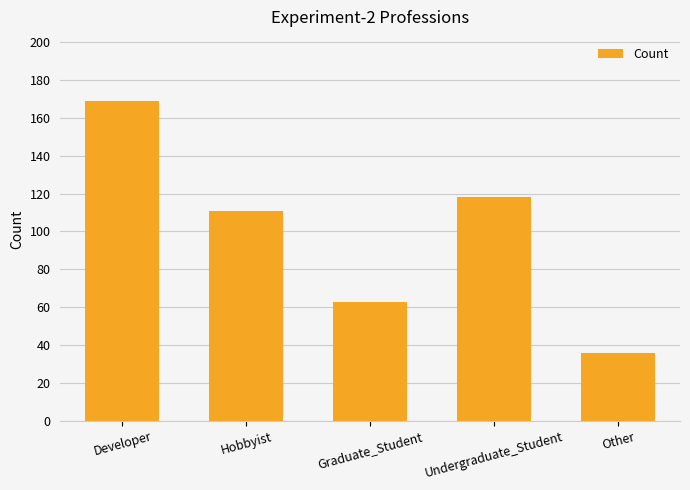

True or false: the data shows 19 at Graduate_Student.

False